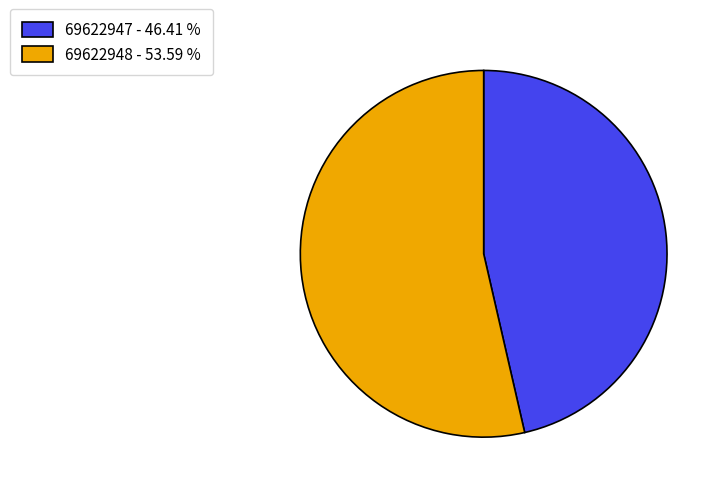

Which category has the smallest portion of the pie?

69622947